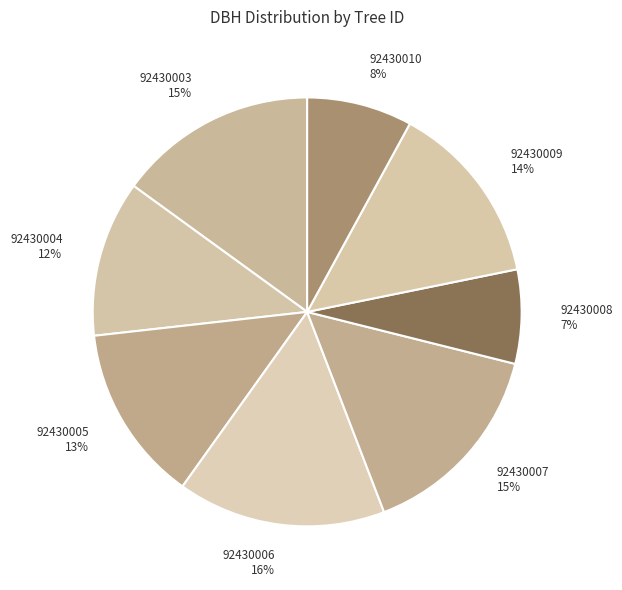

True or false: 92430010 accounts for 8% of the total.

True